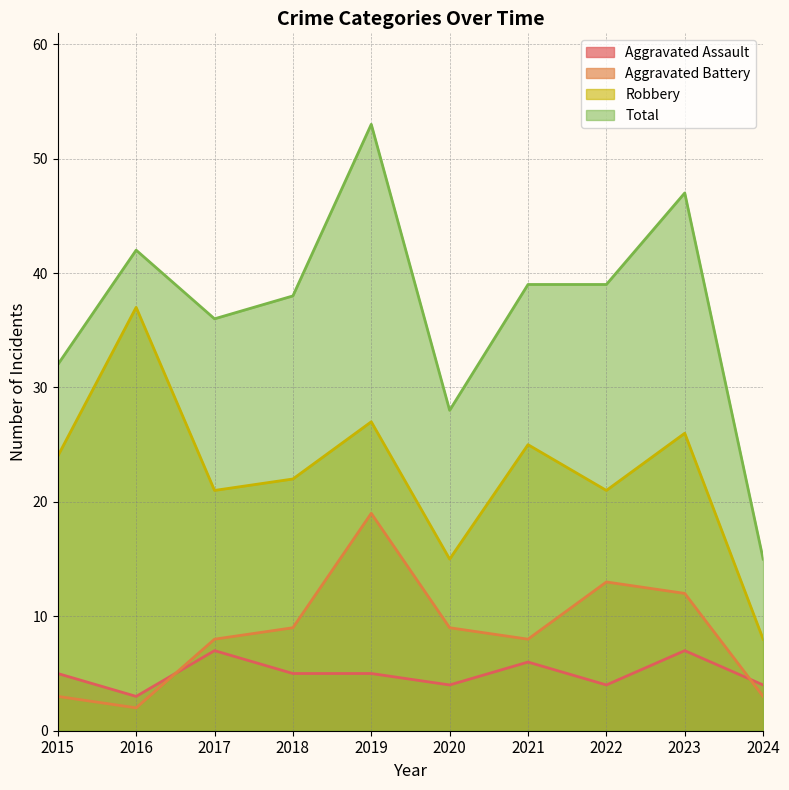

Which category has the lowest value across all series?

2016